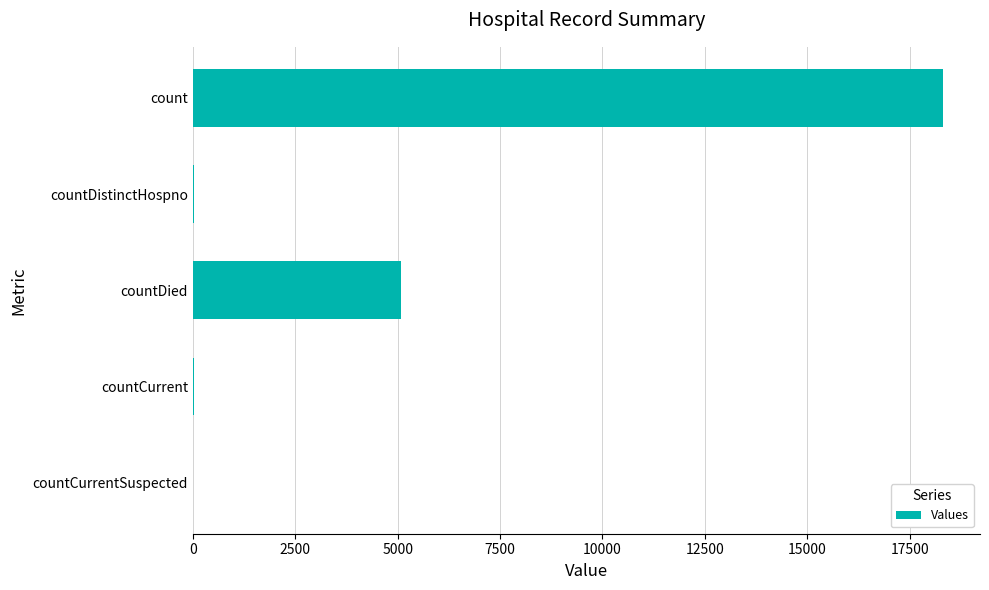

What is the greatest value displayed?

18302